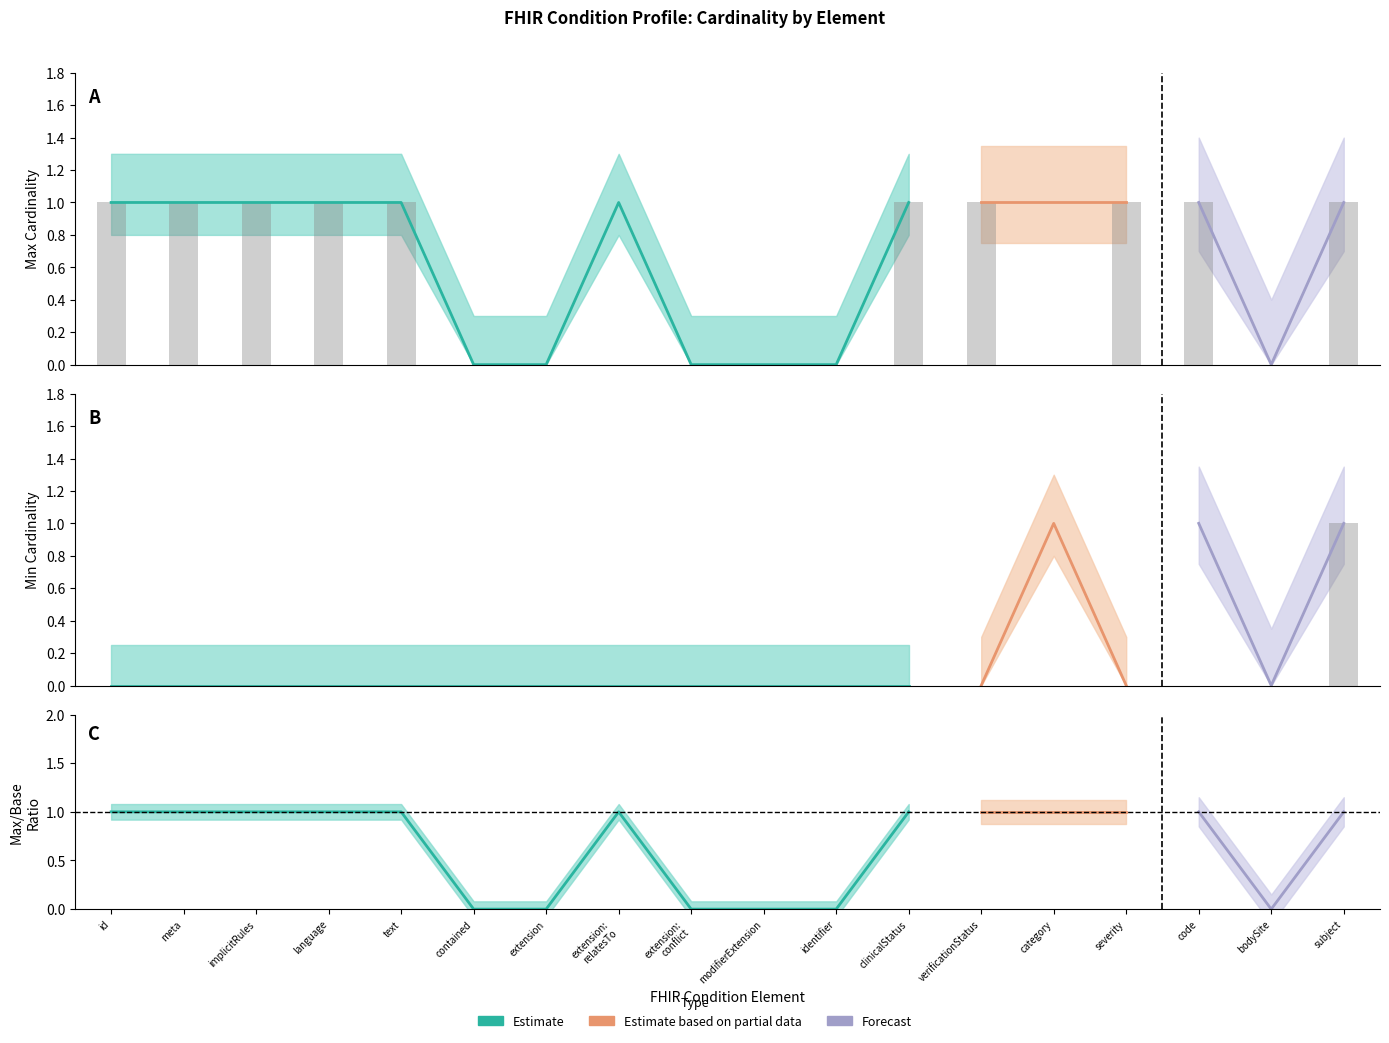

How many positive values does the Base Min series have?

1